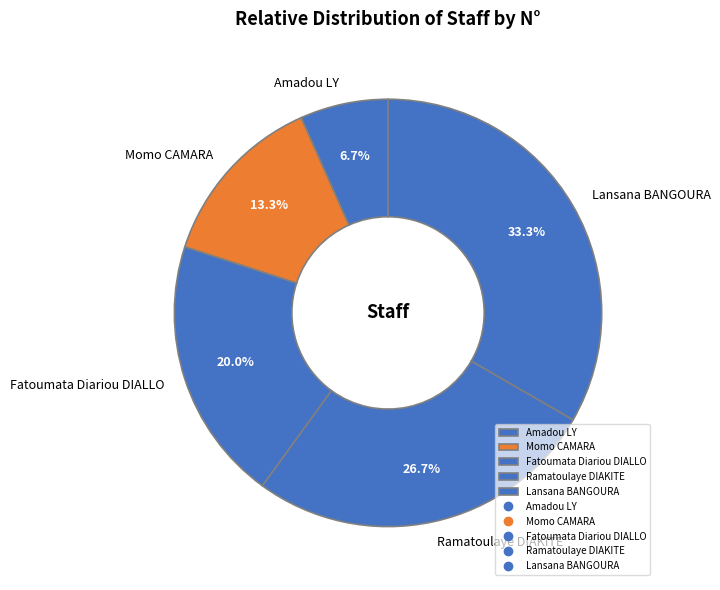

What is the smallest slice in the pie chart?

Amadou LY